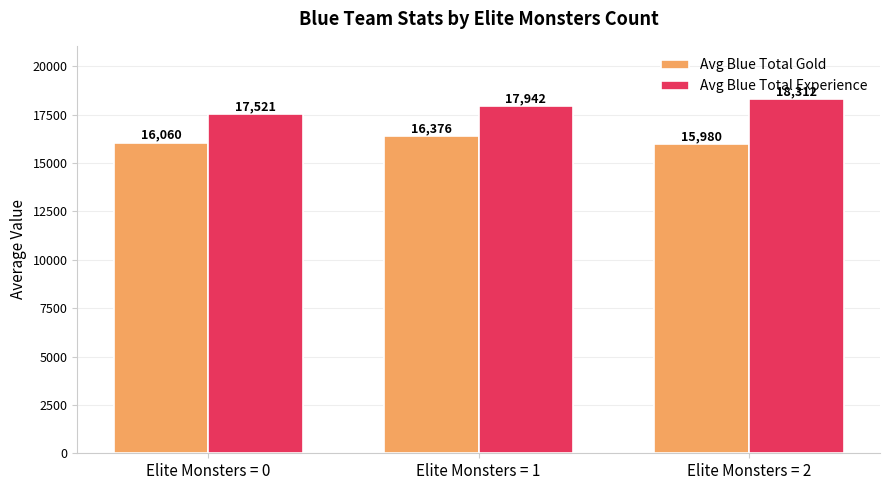

The value of Avg Blue Total Gold at Elite Monsters = 0 is 16059.6. True or false?

True